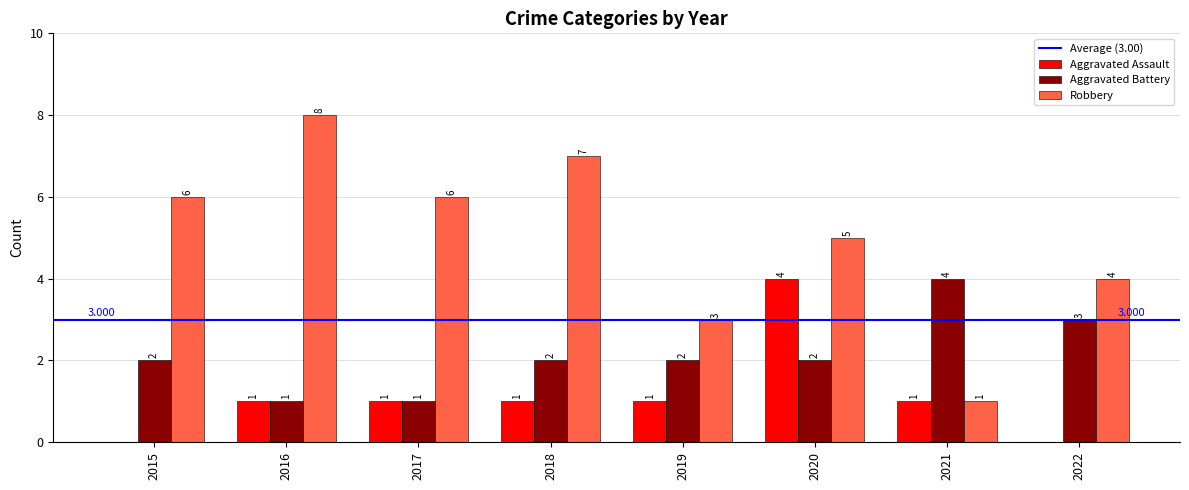

Which series has the largest total across all categories?

Robbery